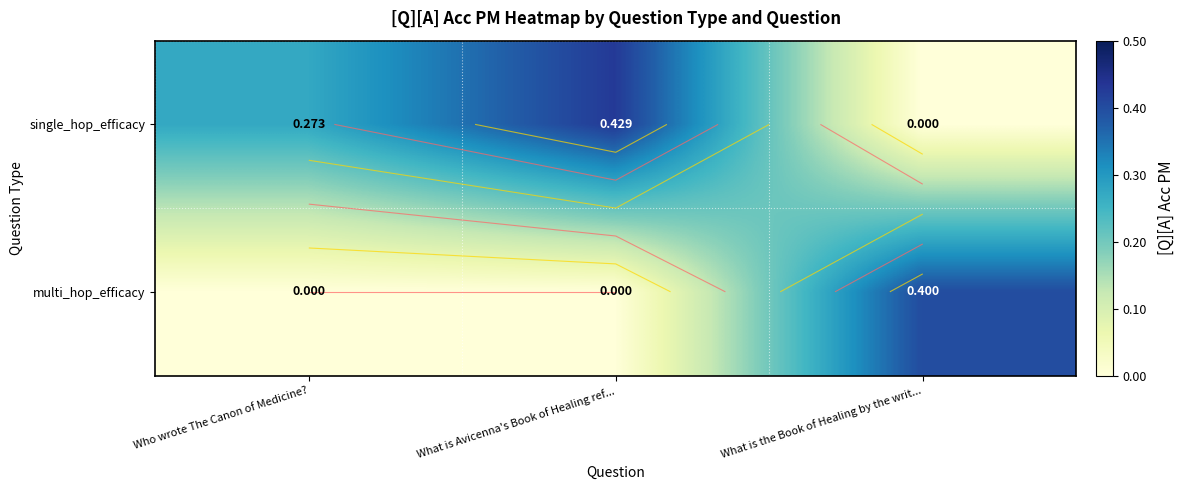

At how many categories does at least one series exceed 0?

3